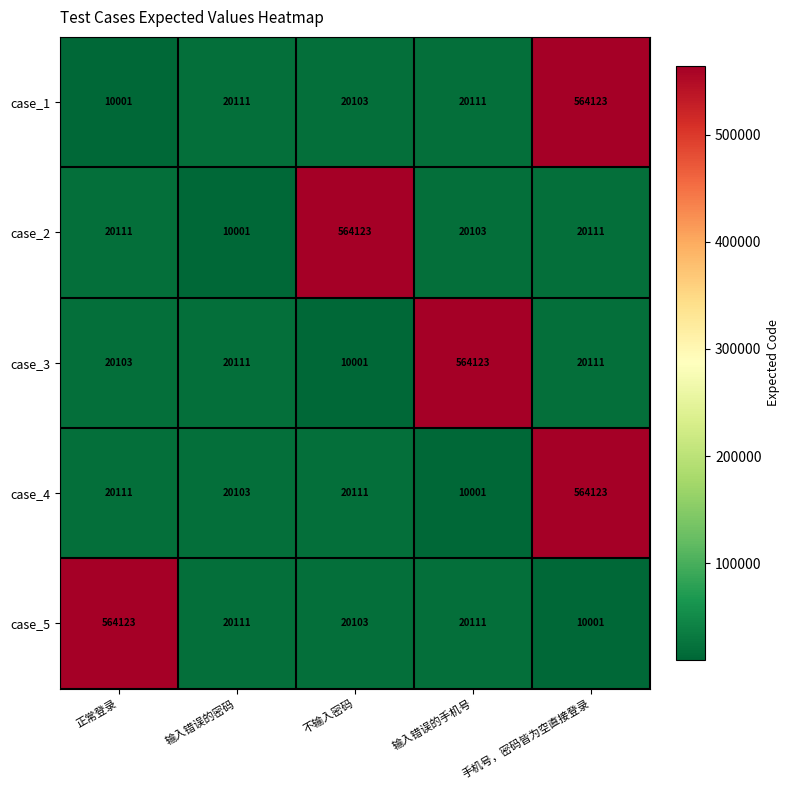

What is the spread (max minus min) of values at 输入错误的手机号?

554122